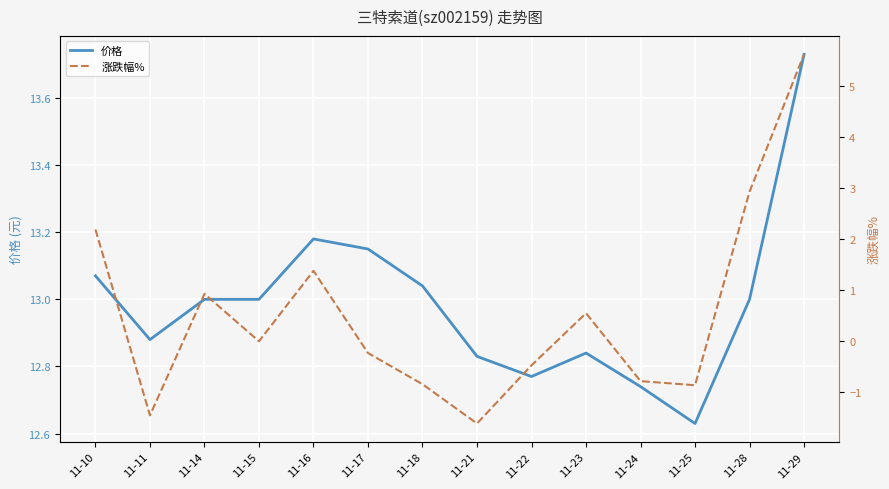

What is the total value across all series at 11-10?

15.3